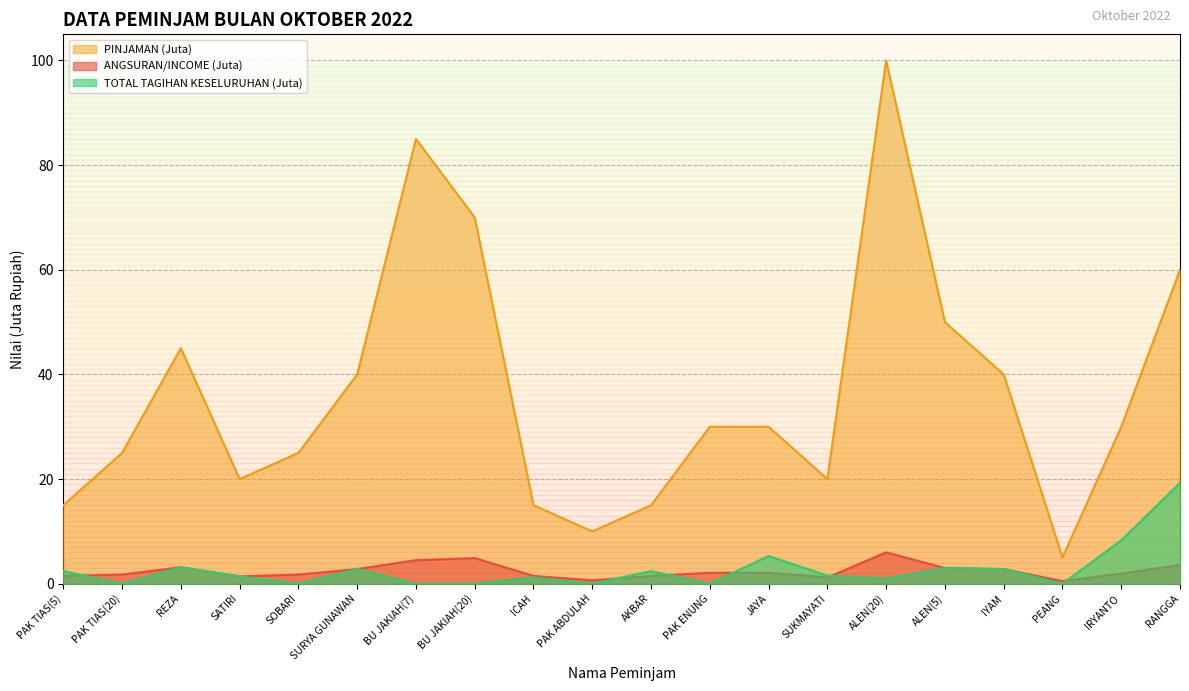

True or false: PINJAMAN and TOTAL TAGIHAN KESELURUHAN intersect in this chart.

False